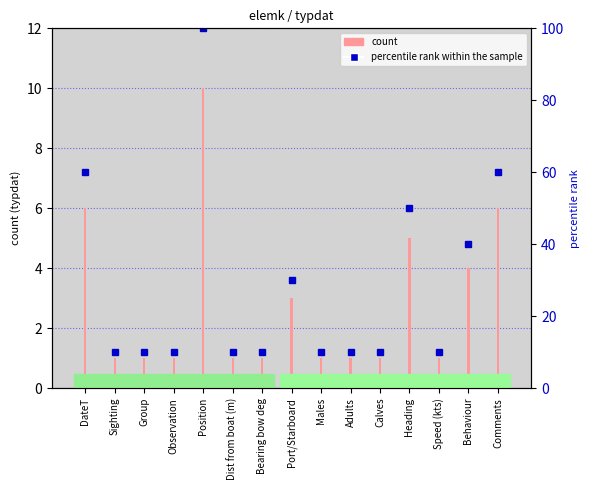

Between Behaviour and DateT, which is larger?

DateT